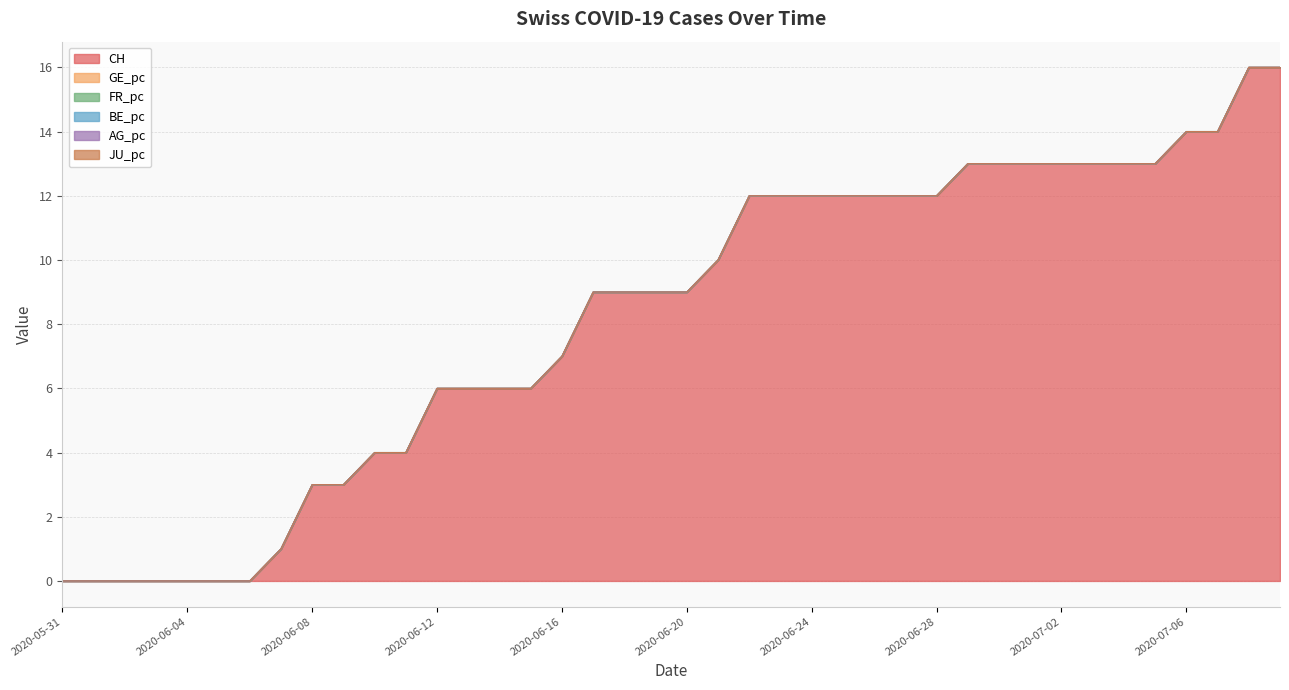

Count the number of data series in this chart.

6